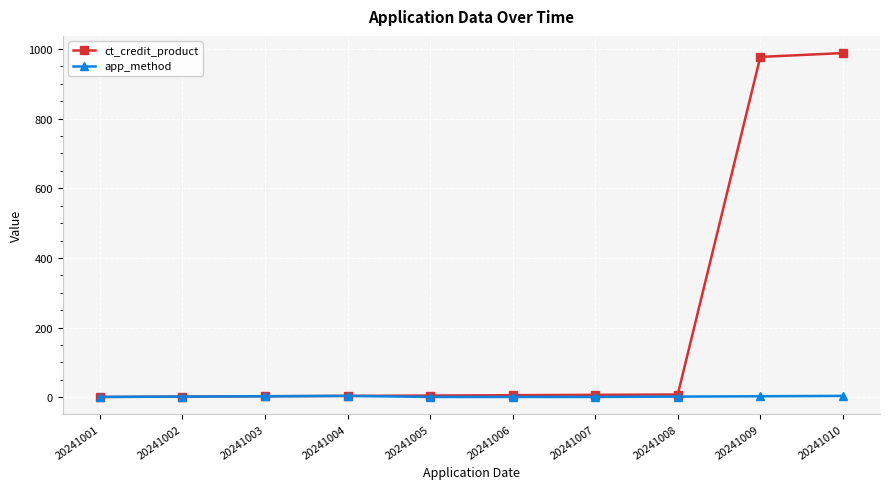

How many distinct data groups are displayed?

2